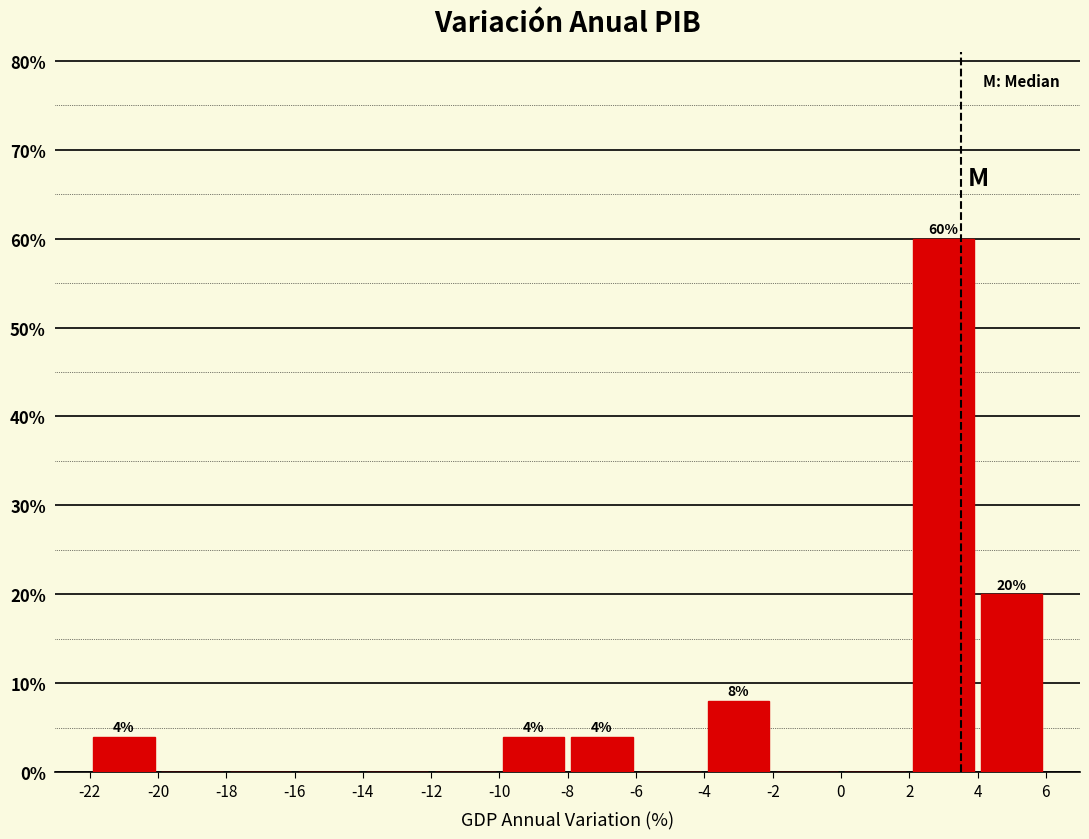

Over which range of the x-axis is the bar tallest?

2 to 4